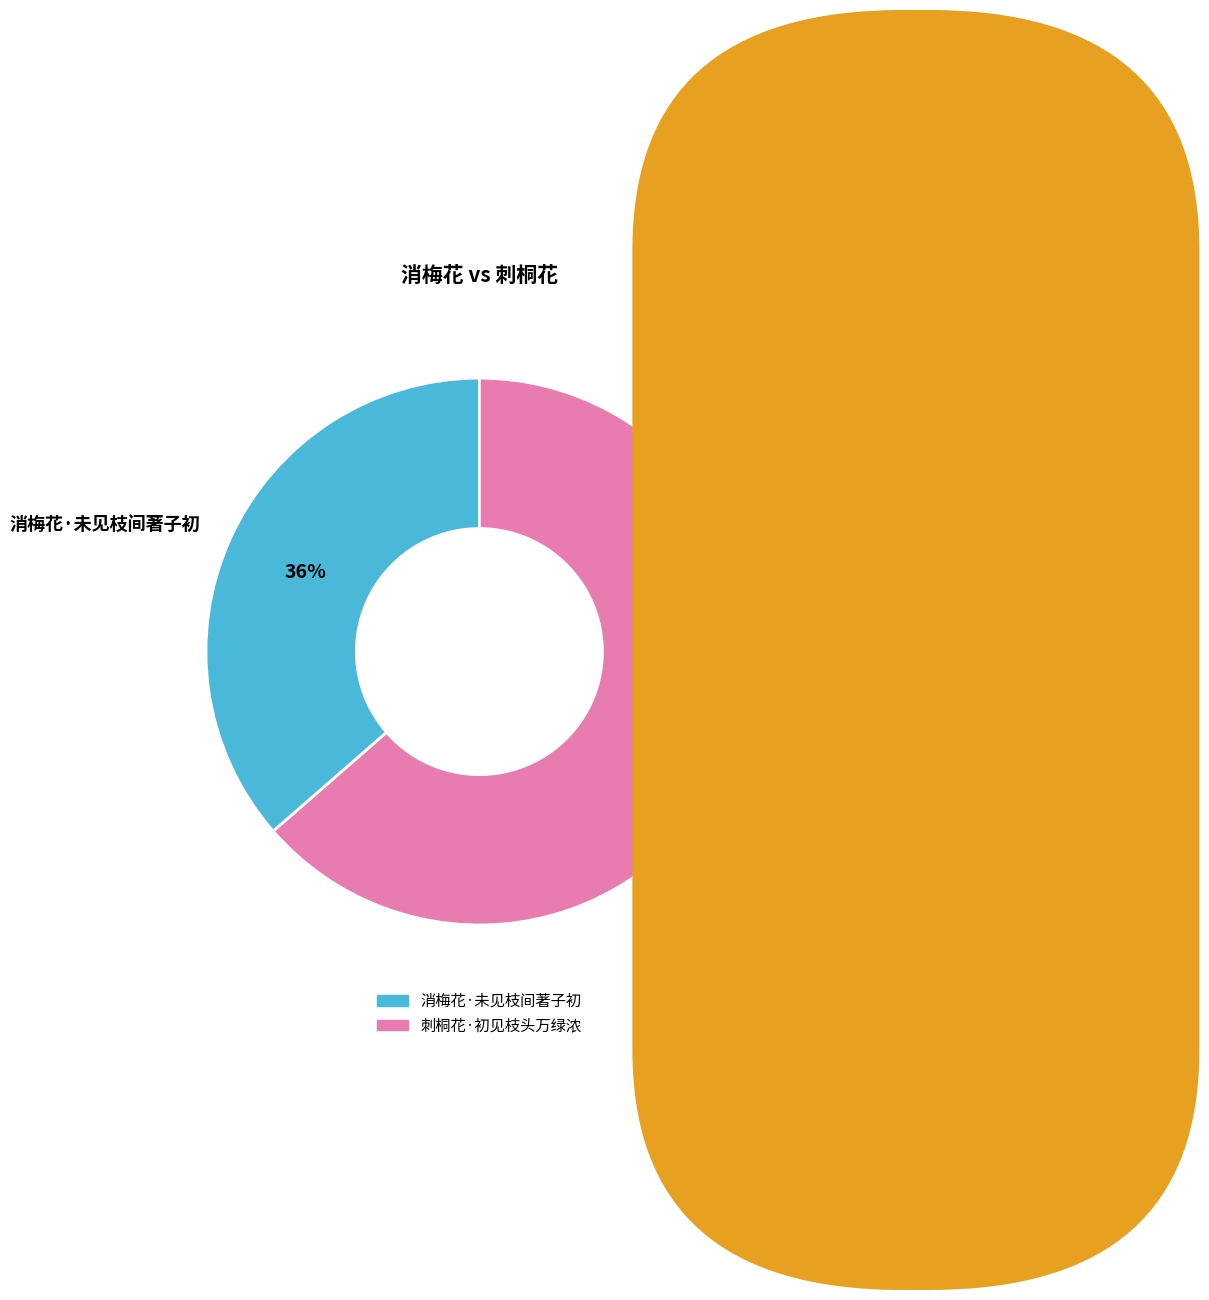

What is the smallest slice in the pie chart?

消梅花·未见枝间著子初